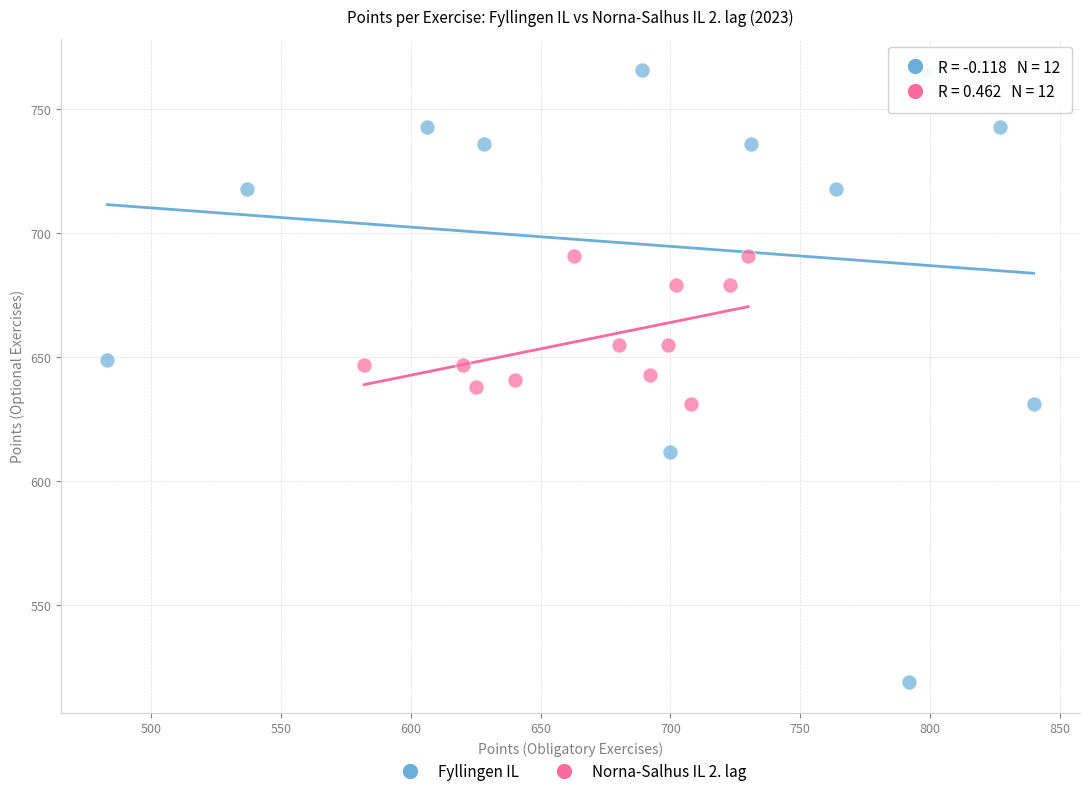

Which series reaches the minimum Y coordinate?

Fyllingen IL